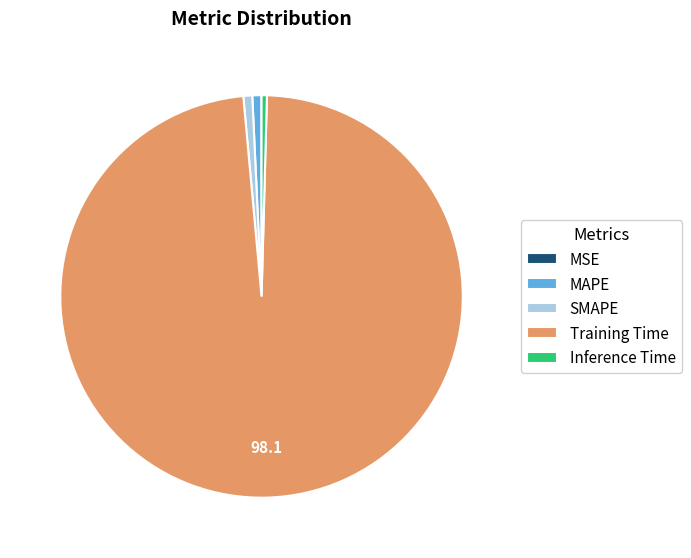

Do MAPE and Inference Time together represent more than half of the pie?

No